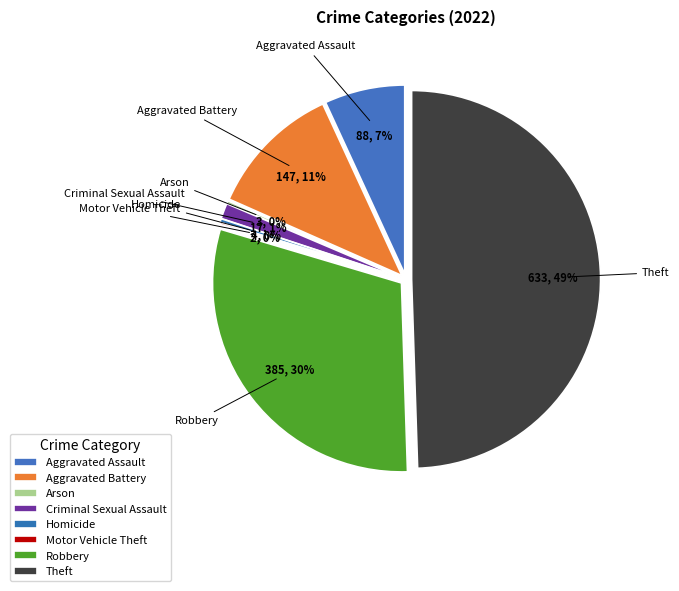

Which slice is the largest?

Theft